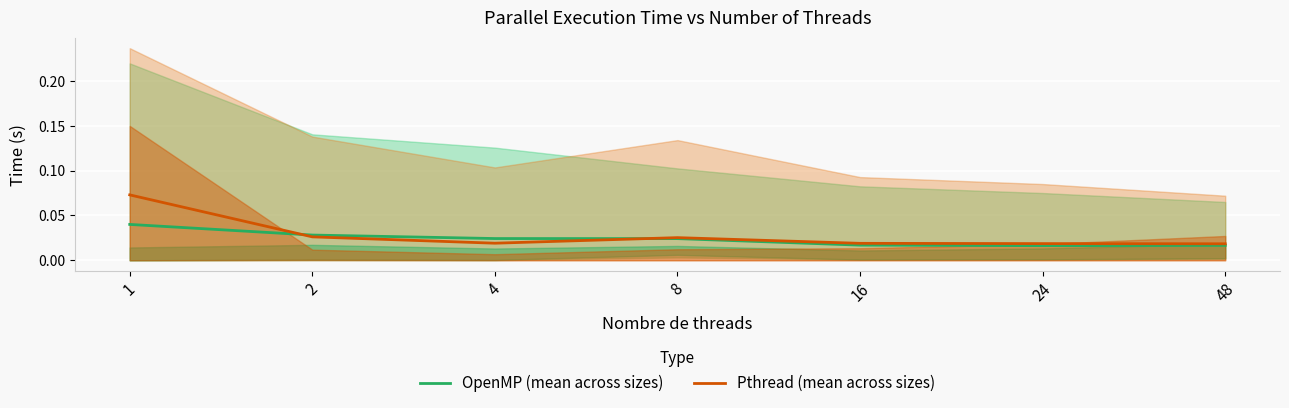

At which label is Pthread (mean across sizes) closest to 0?

48